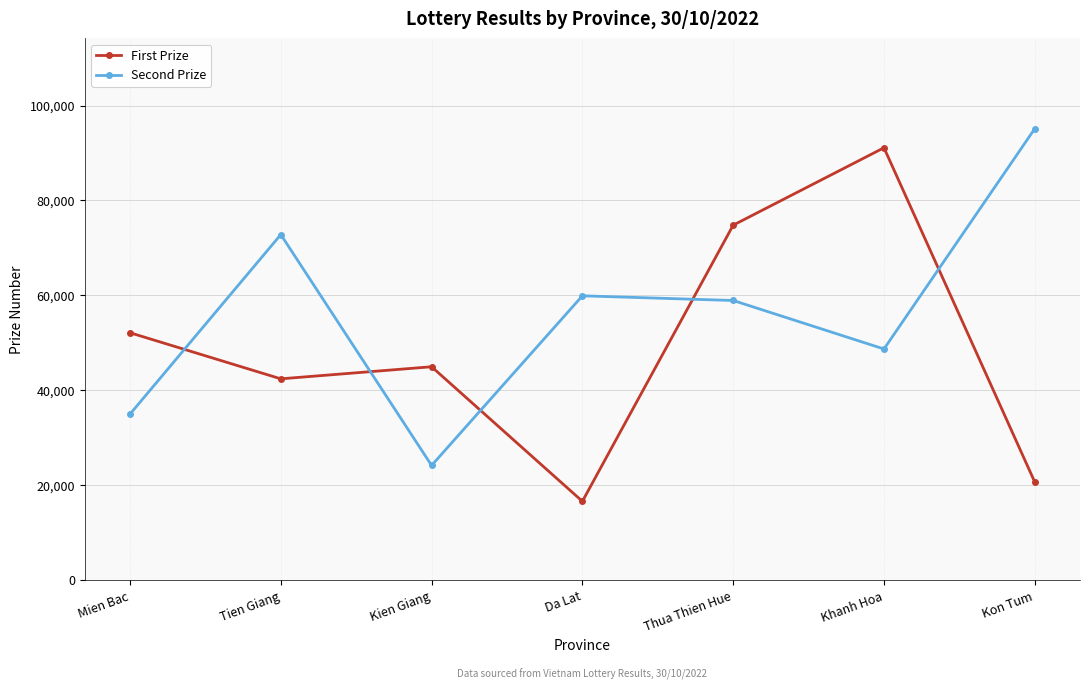

What is the difference between the First Prize values at Kien Giang and Da Lat?

28363